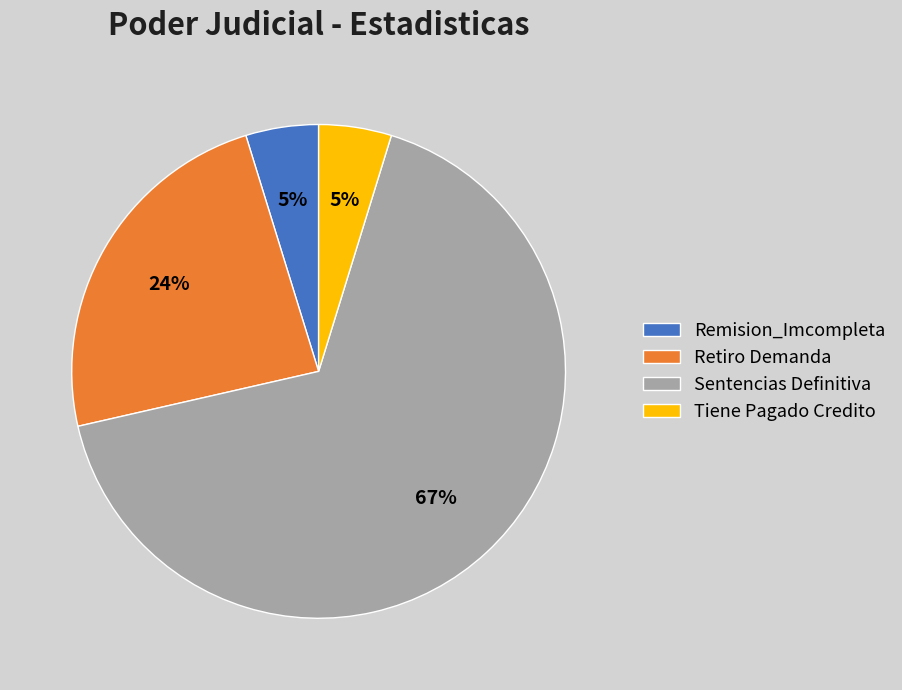

Is it true that Sentencias Definitiva is 59% of the pie?

False